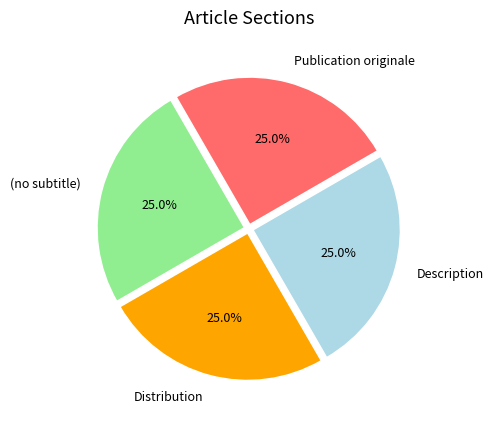

What percentage is NOT represented by Distribution?

75.0%